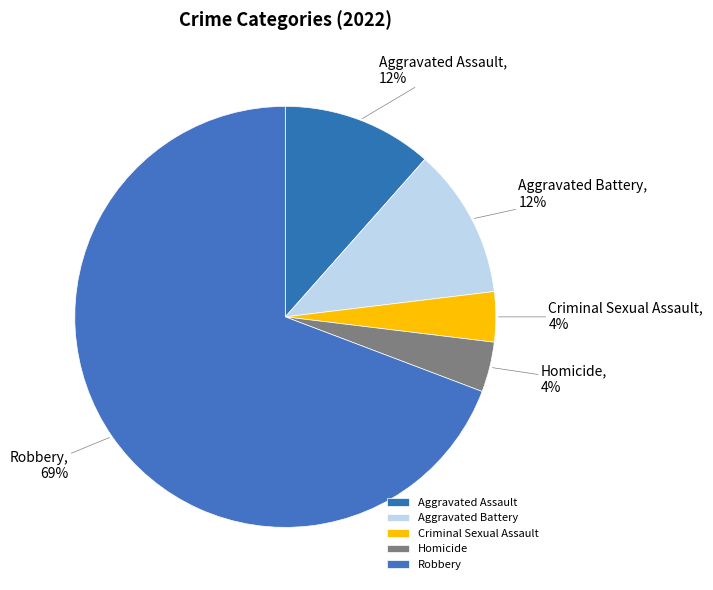

Do Aggravated Assault and Criminal Sexual Assault together represent more than half of the pie?

No